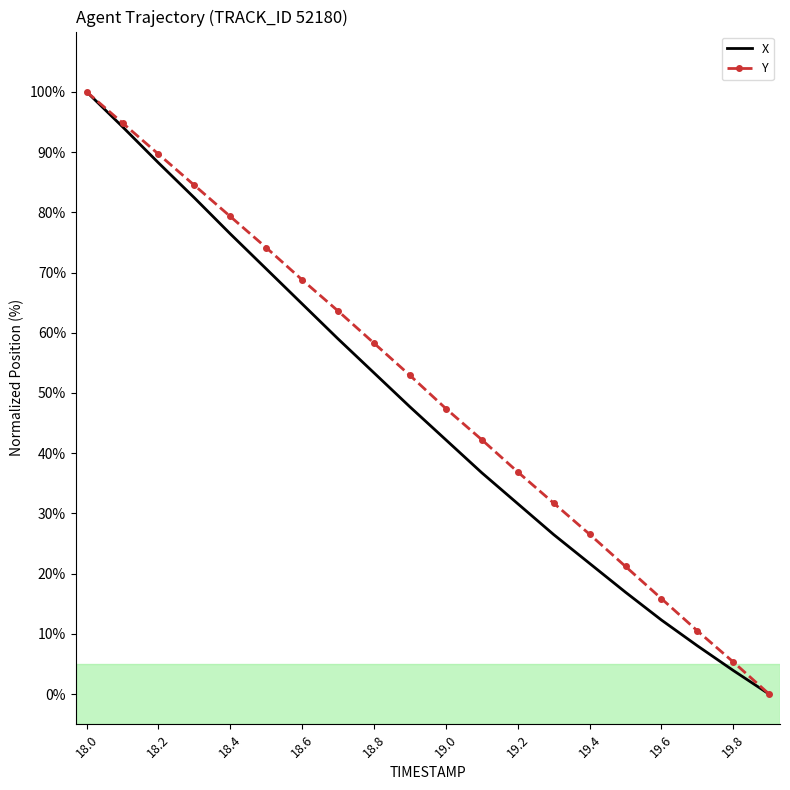

What is the maximum value for Y?

100.0